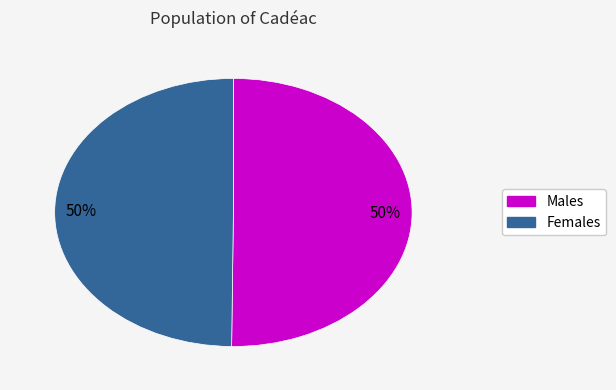

To the nearest percent, what is the average slice percentage?

50%